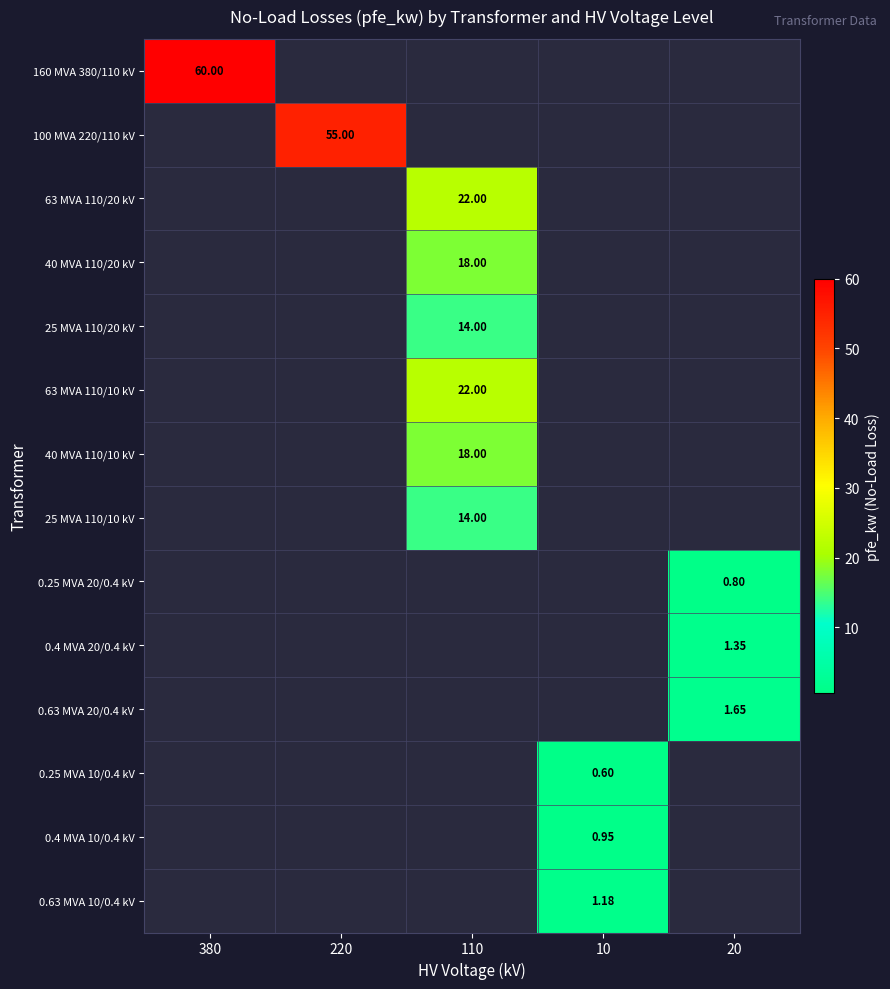

At how many categories does at least one series exceed 56?

1